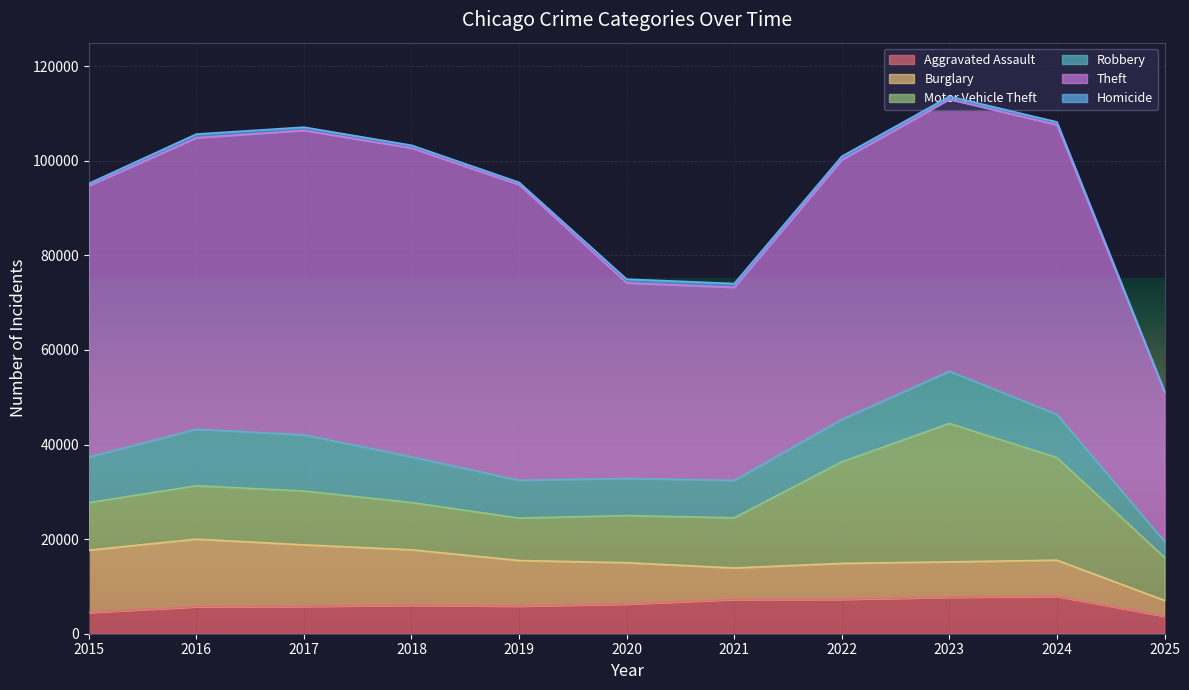

How many data points in Aggravated Assault are less than 6002?

5